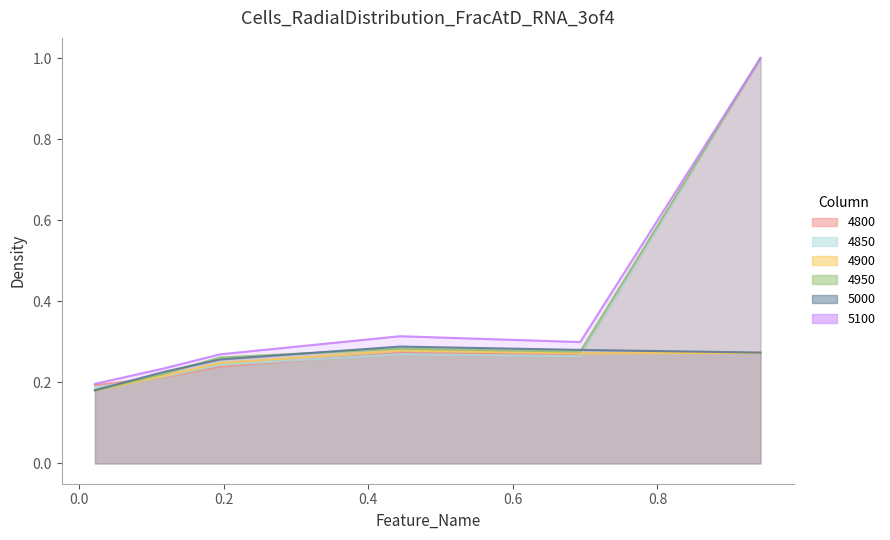

What is the sum of the 4900 values at 0.4438356164383562 and 0.6931506849315069?

0.6